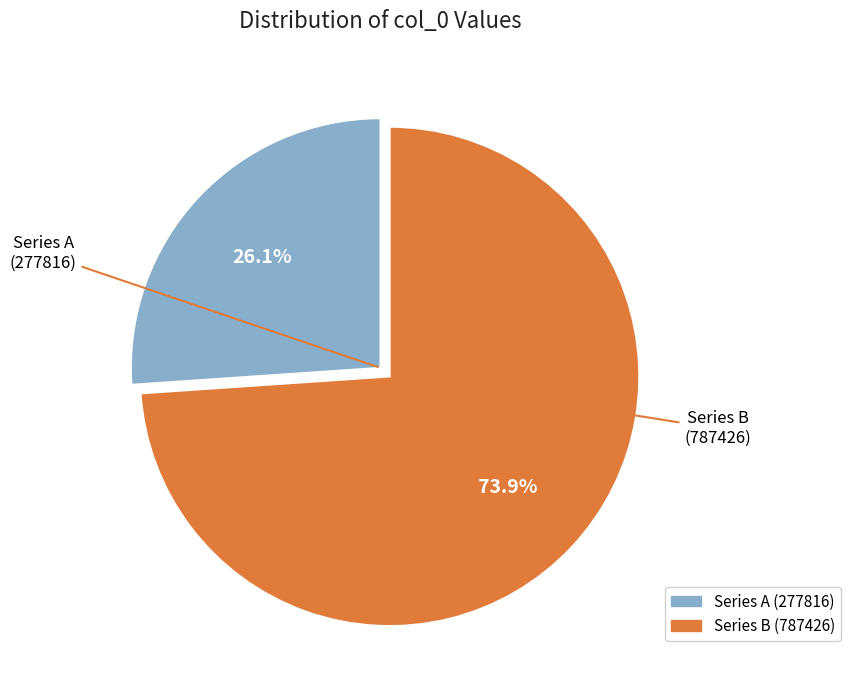

Is there a majority slice in this chart?

Yes